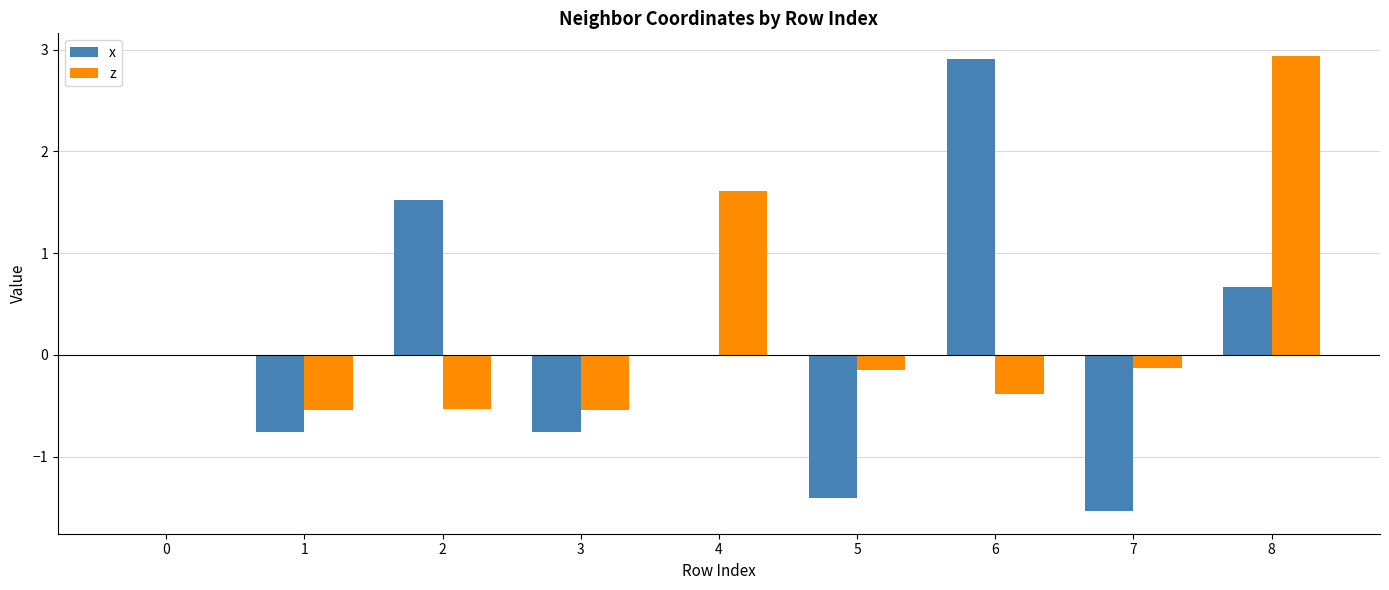

What is the highest value of the z series?

2.9